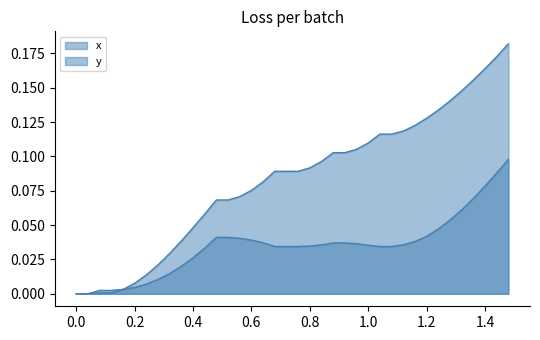

True or false: x has more than 1 interior local peaks.

False